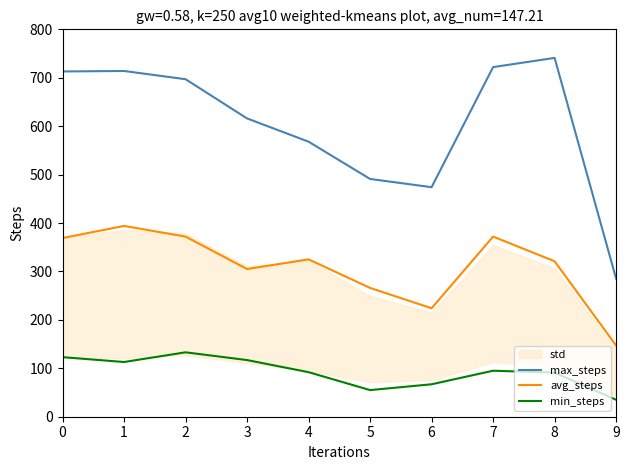

What is the minimum value shown in the chart?

35